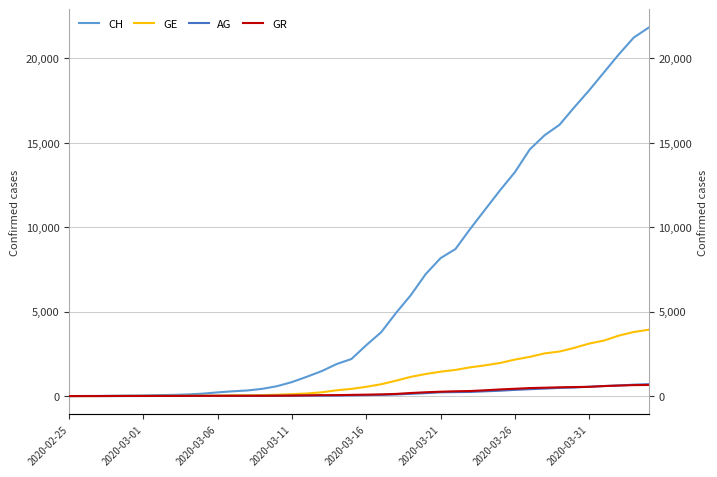

How many distinct data groups are displayed?

4